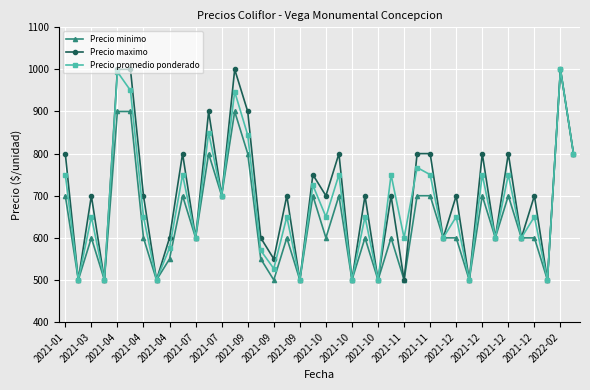

What is the value of the Precio maximo point at the 38th from the left?

500